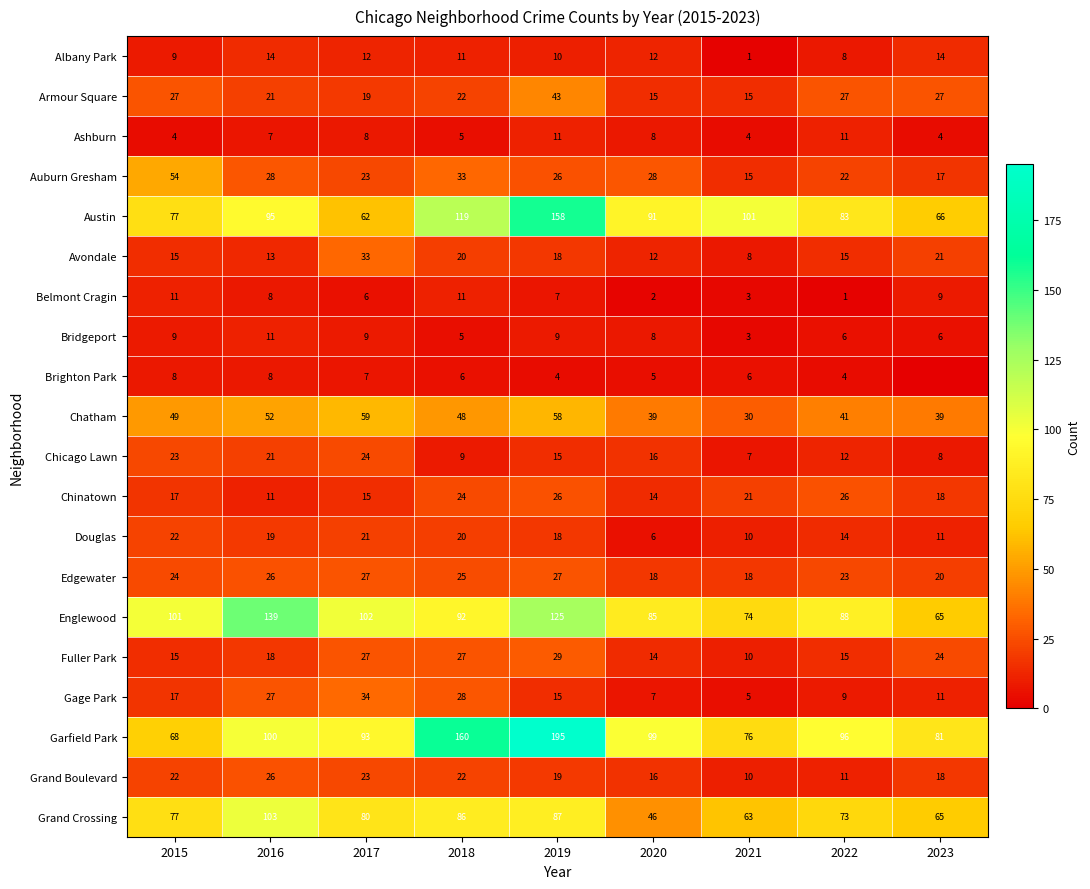

At which category is the sum across all series the highest?

2019